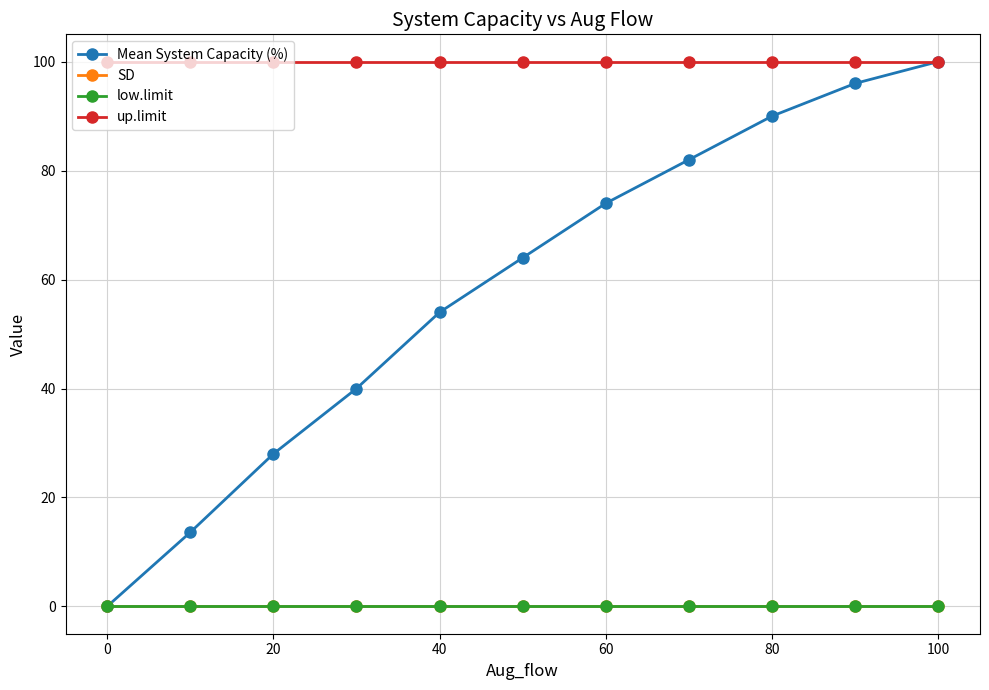

Does the chart have visible grid lines?

Yes